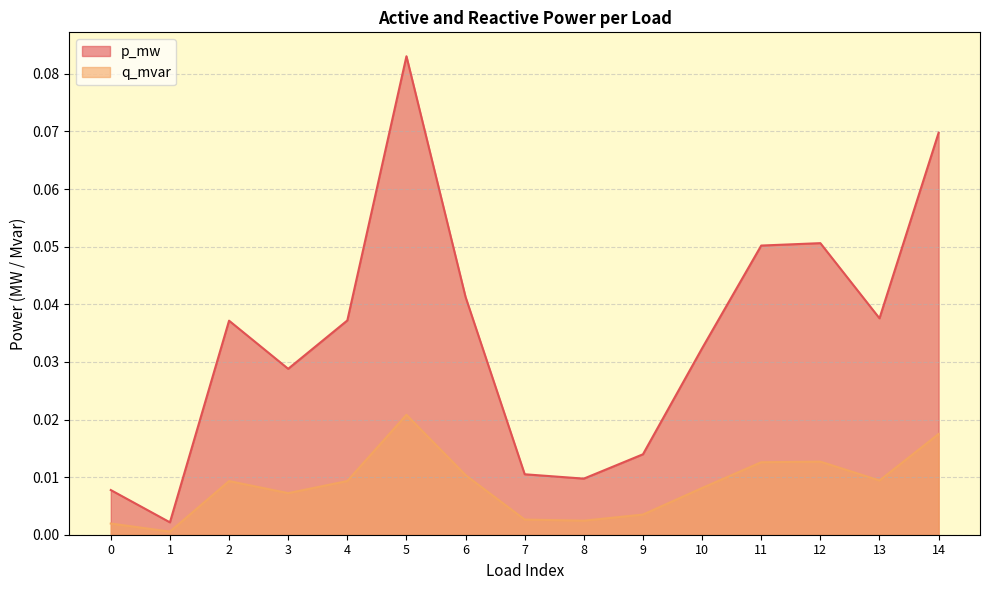

True or false: p_mw has more than 1 points higher than both neighbors.

True